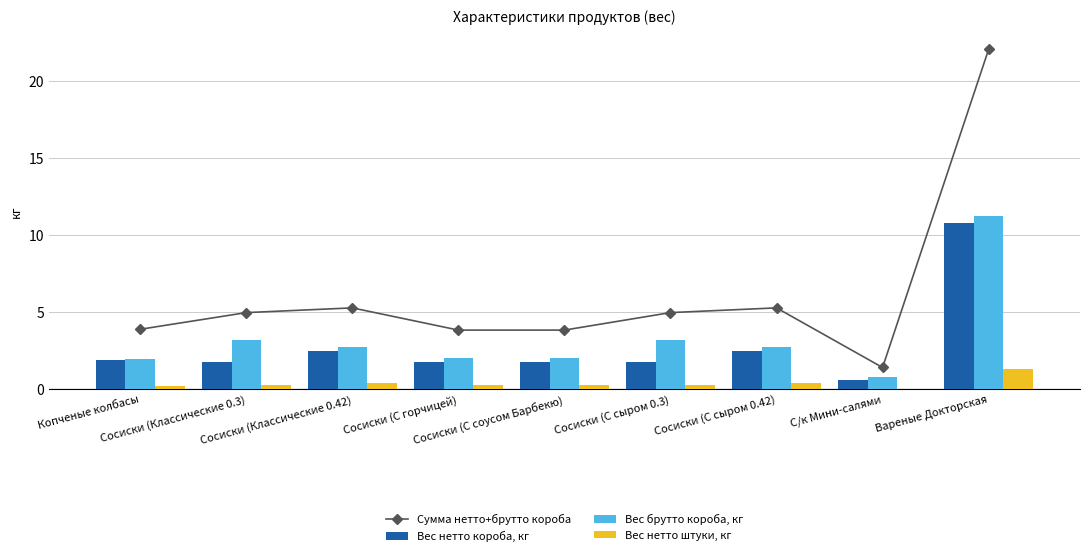

Which has a higher value, Сосиски (С соусом Барбекю) or Вареные Докторская?

Вареные Докторская